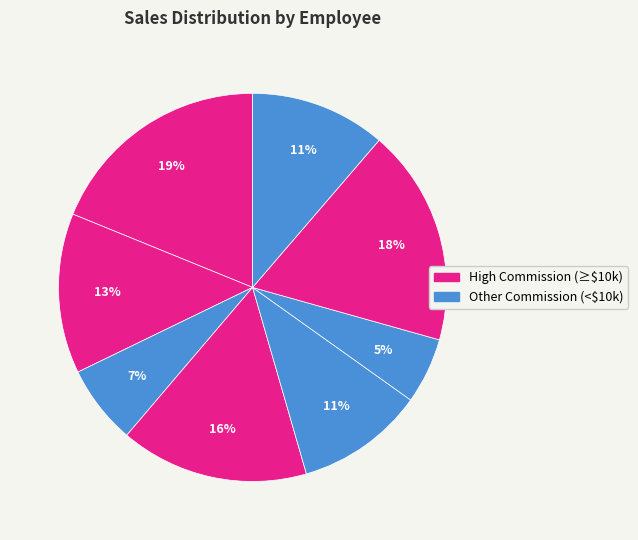

How many slices are in this pie chart?

8